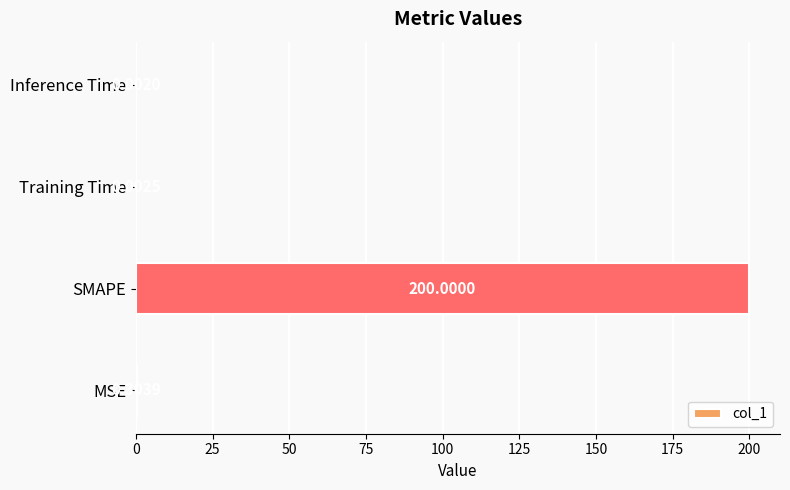

Between SMAPE and Training Time, which is larger?

SMAPE